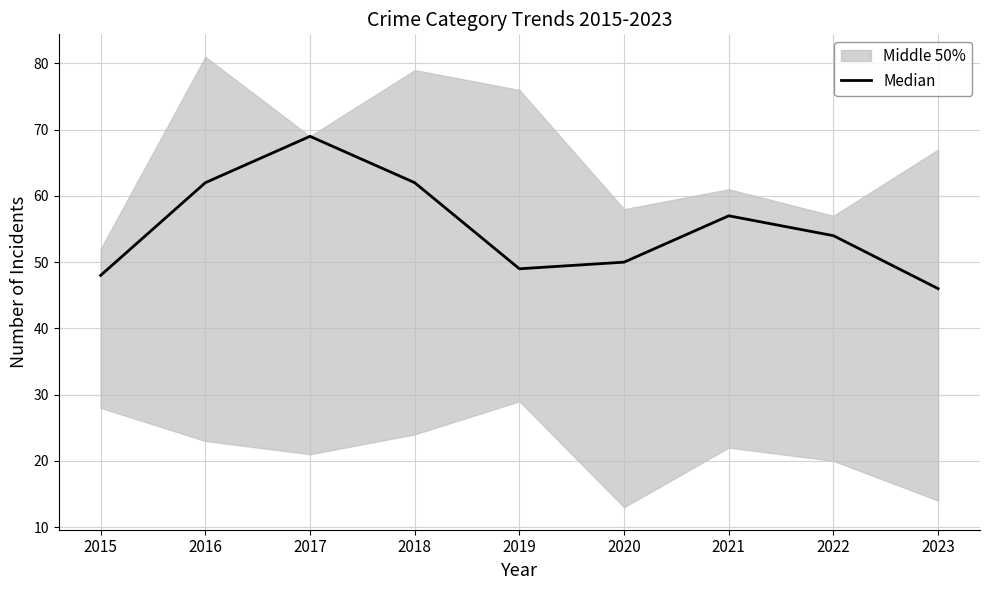

Reading left to right, list all the values displayed in this chart.

2015=48	2016=62	2017=69	2018=62	2019=49	2020=50	2021=57	2022=54	2023=46